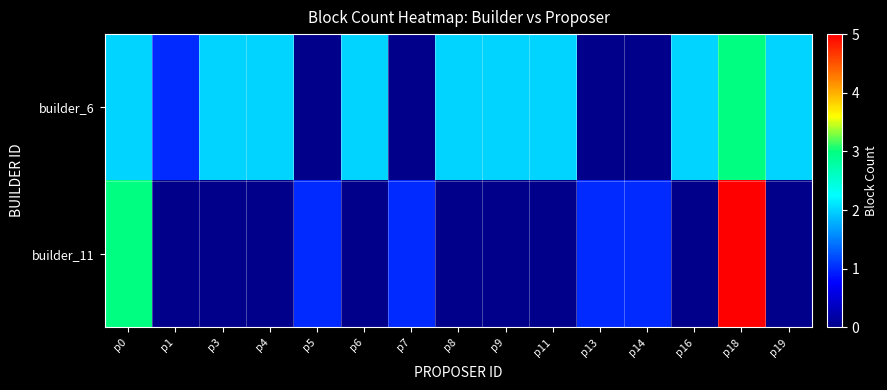

Reading right to left, transcribe all the data shown in this chart.

builder_6: p19=2	p18=3	p16=2	p14=0	p13=0	p11=2	p9=2	p8=2	p7=0	p6=2	p5=0	p4=2	p3=2	p1=1	p0=2
builder_11: p19=0	p18=5	p16=0	p14=1	p13=1	p11=0	p9=0	p8=0	p7=1	p6=0	p5=1	p4=0	p3=0	p1=0	p0=3